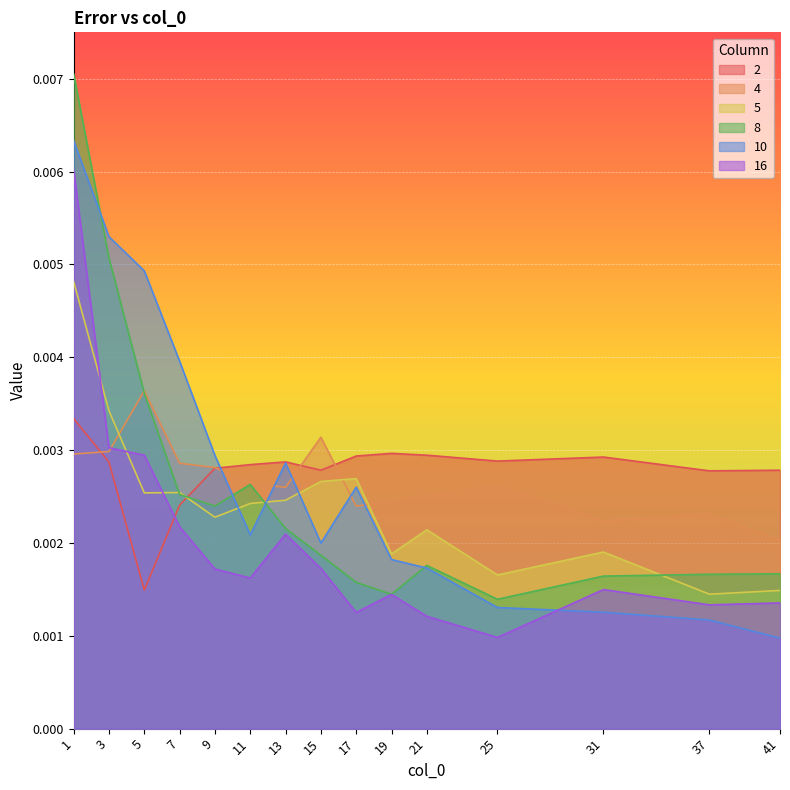

Between which two adjacent categories do 2 and 16 first intersect?

5 and 7